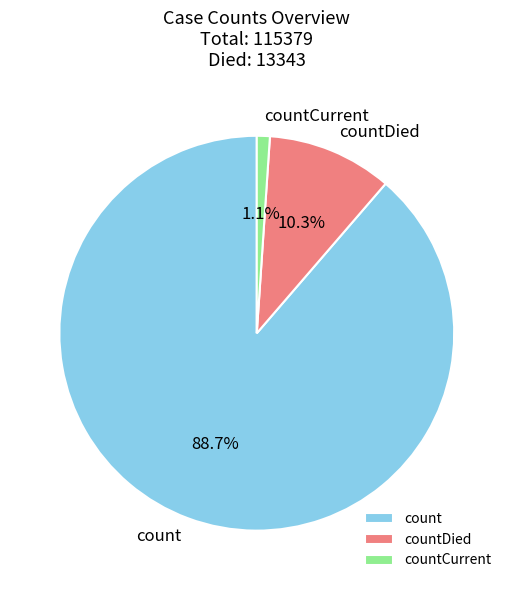

Between countDied and countCurrent, which is larger?

countDied